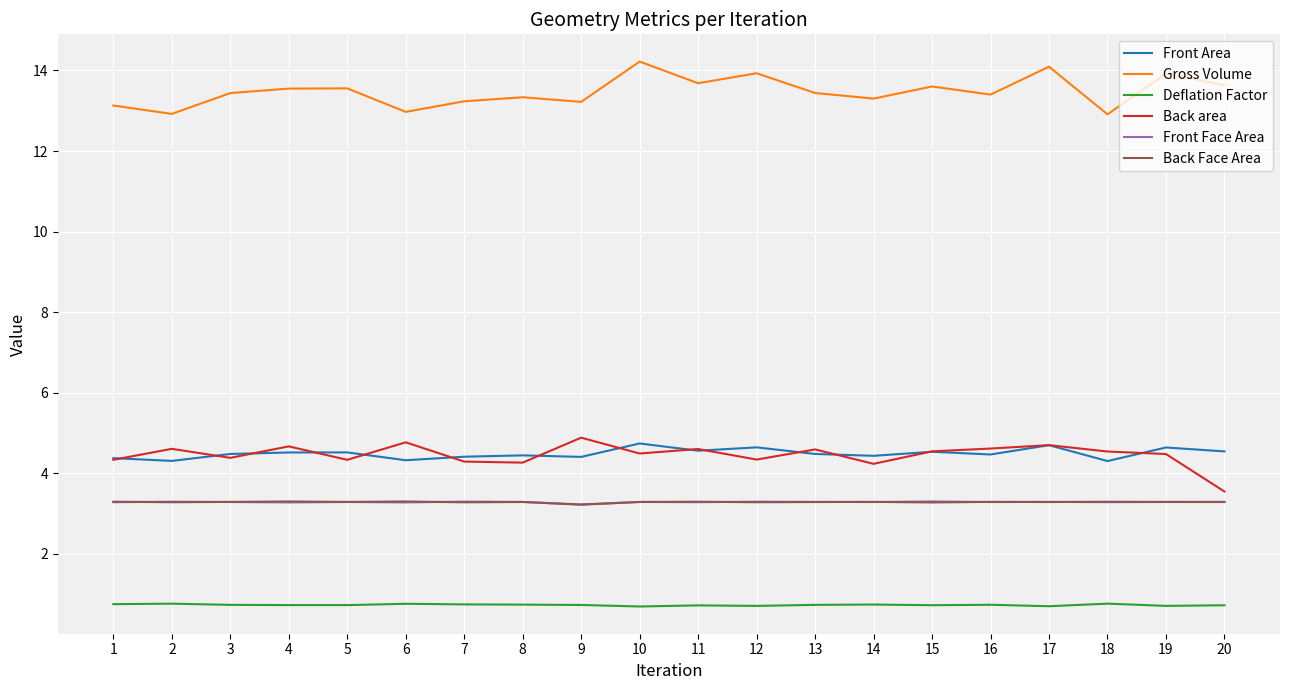

What is the minimum value shown in the chart?

0.7